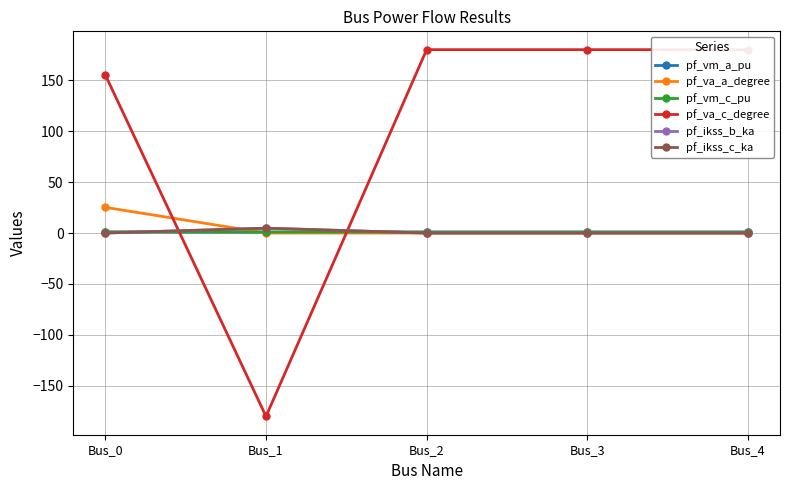

Does the chart have visible grid lines?

Yes